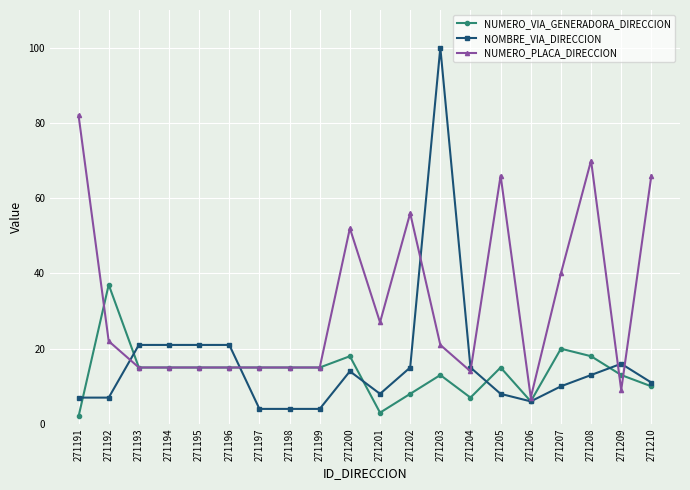

Which series has the largest total across all categories?

NUMERO_PLACA_DIRECCION